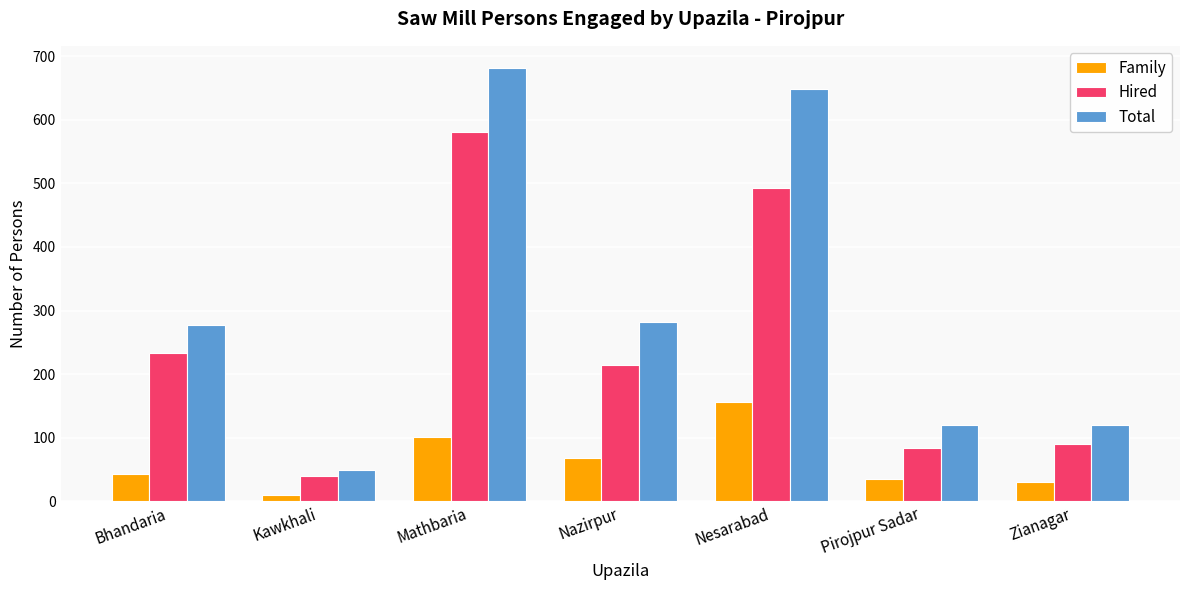

Reading left to right, list all the values displayed in this chart.

Family: 43	10	102	68	156	36	30
Hired: 234	40	580	214	492	84	90
Total: 277	50	682	282	648	120	120